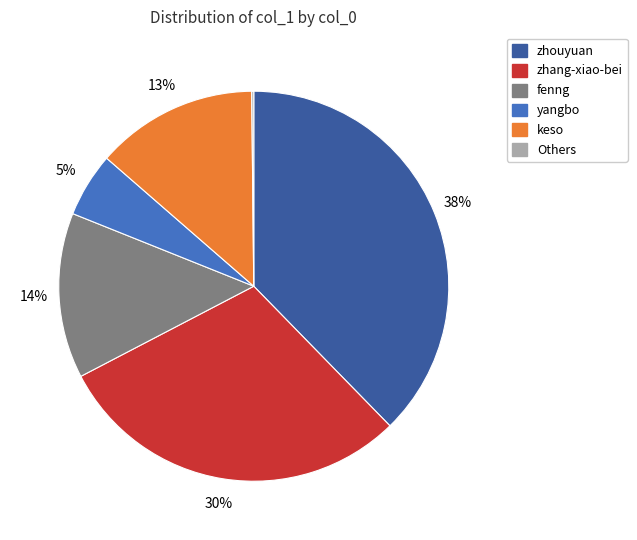

To the nearest percent, what is the difference between the largest and smallest slice percentages?

38%